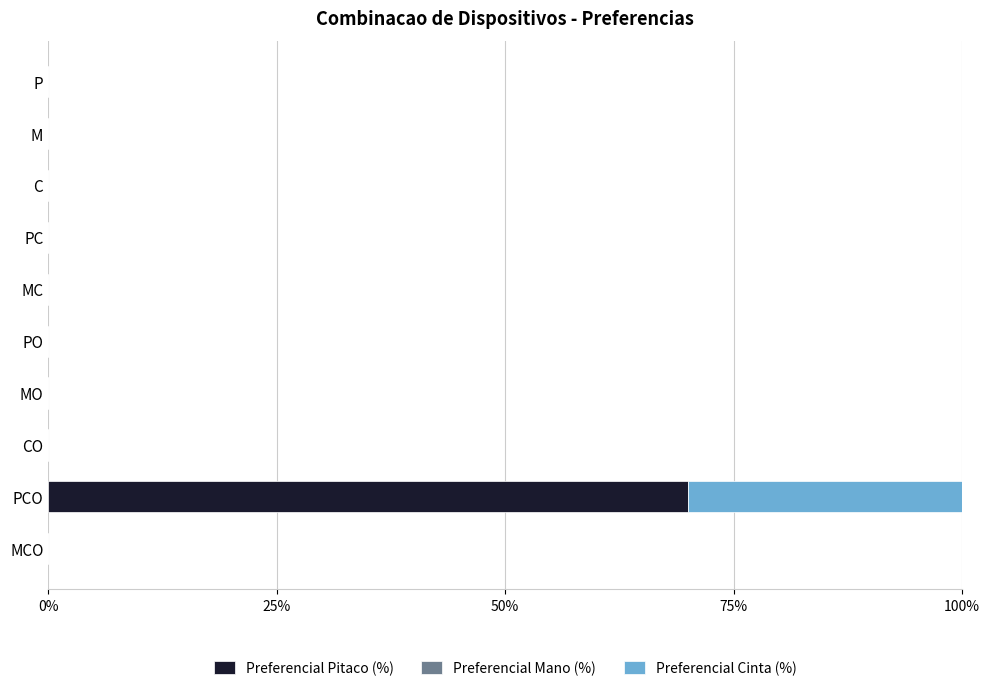

At which category is the sum across all series the highest?

PCO